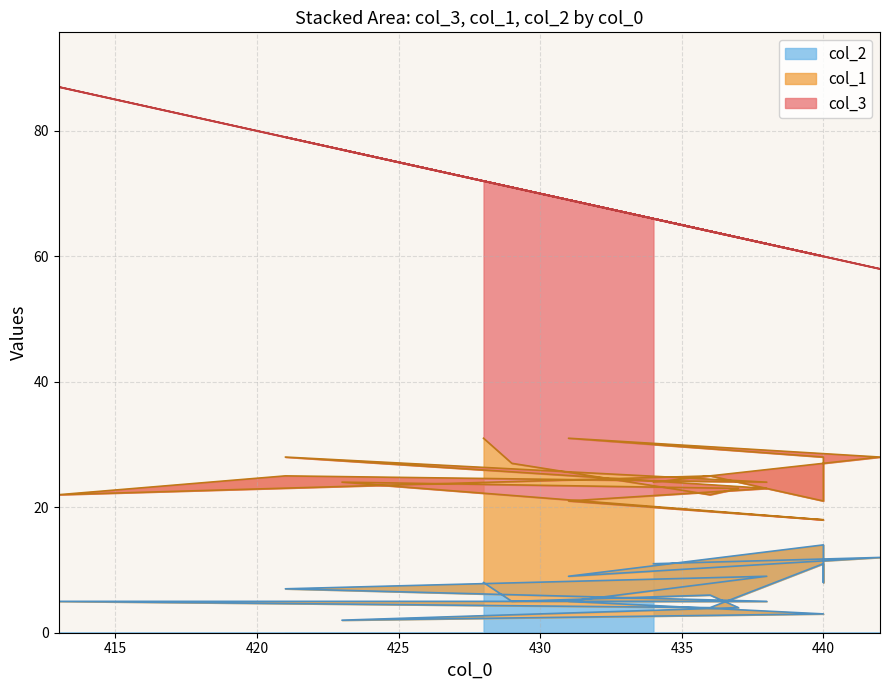

List the series in order of their overall mean, highest first.

col_3, col_1, col_2